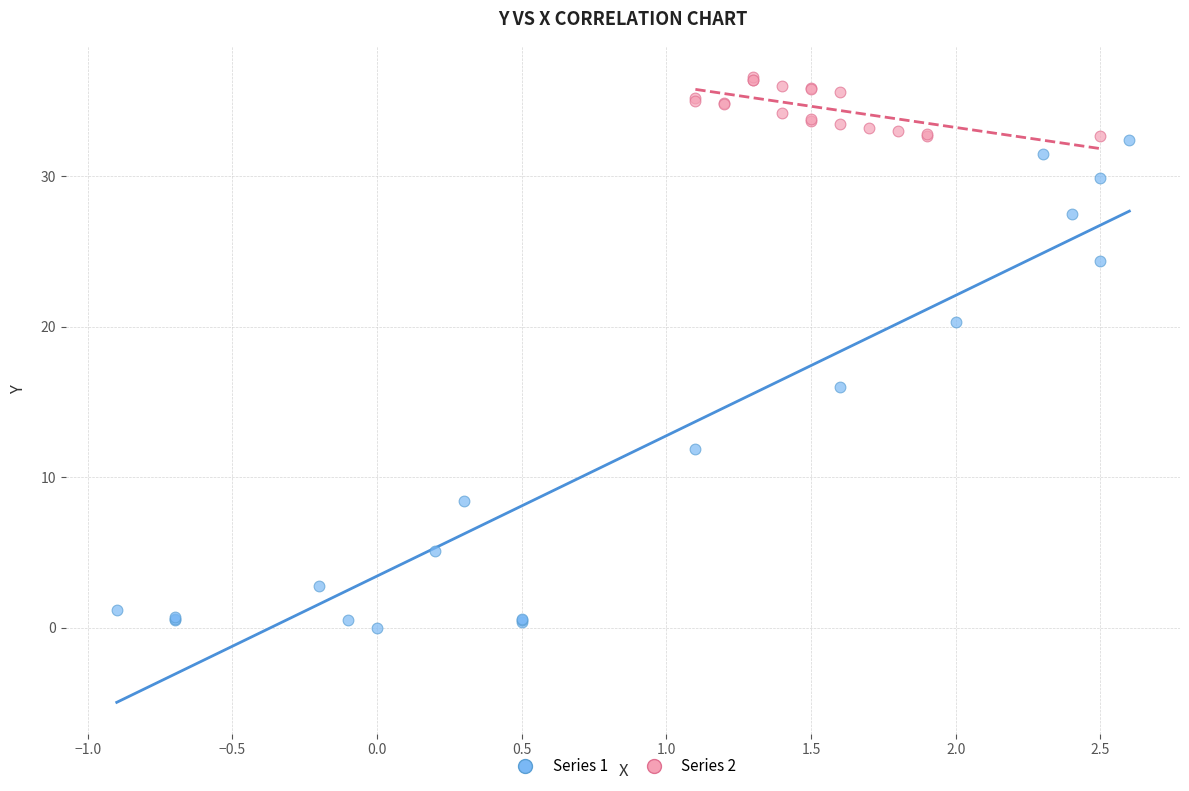

Which series reaches the maximum Y coordinate?

Series 2